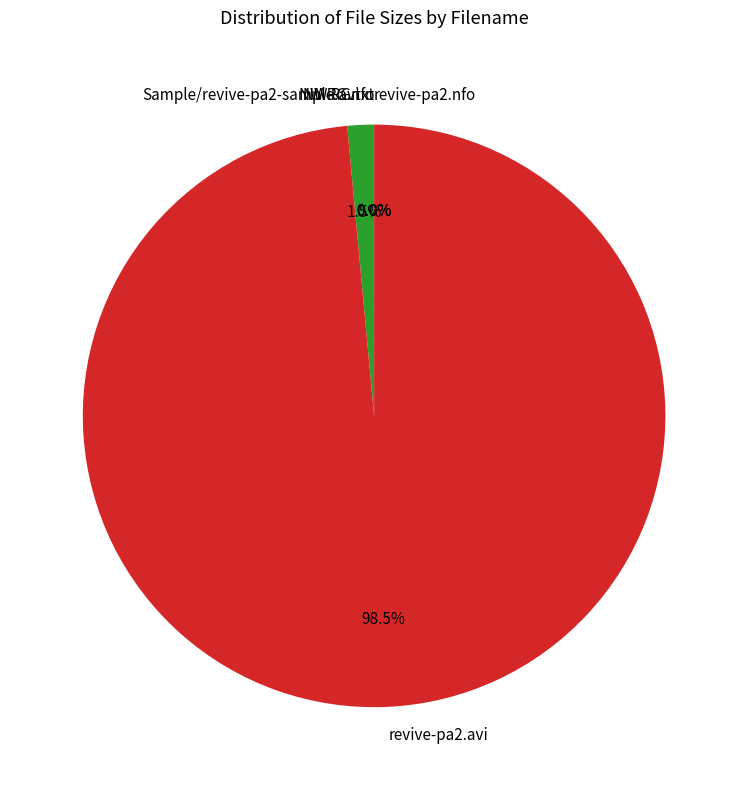

Is there a majority slice in this chart?

Yes